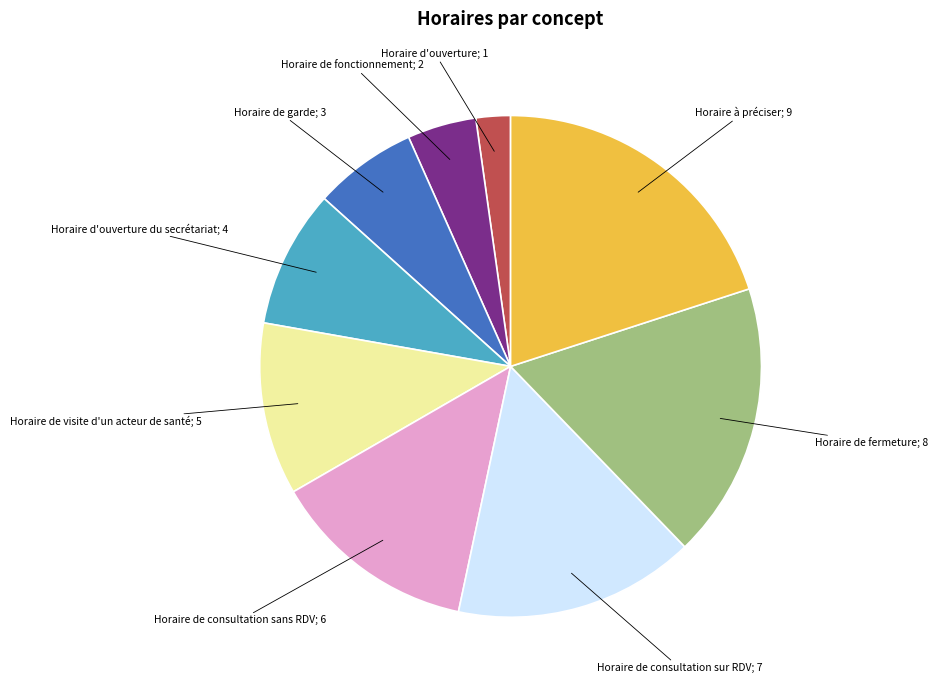

Is there any slice that represents more than half of the pie?

No